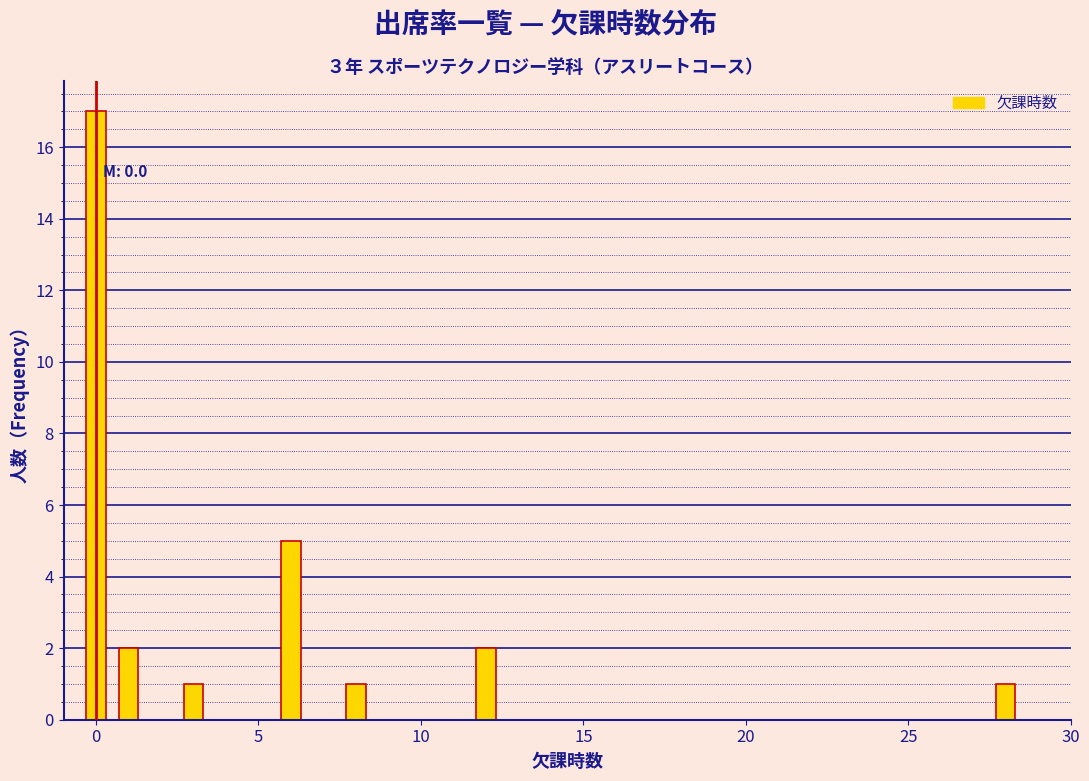

Read against the x-axis, roughly where is the centre of the tallest bar?

0.0